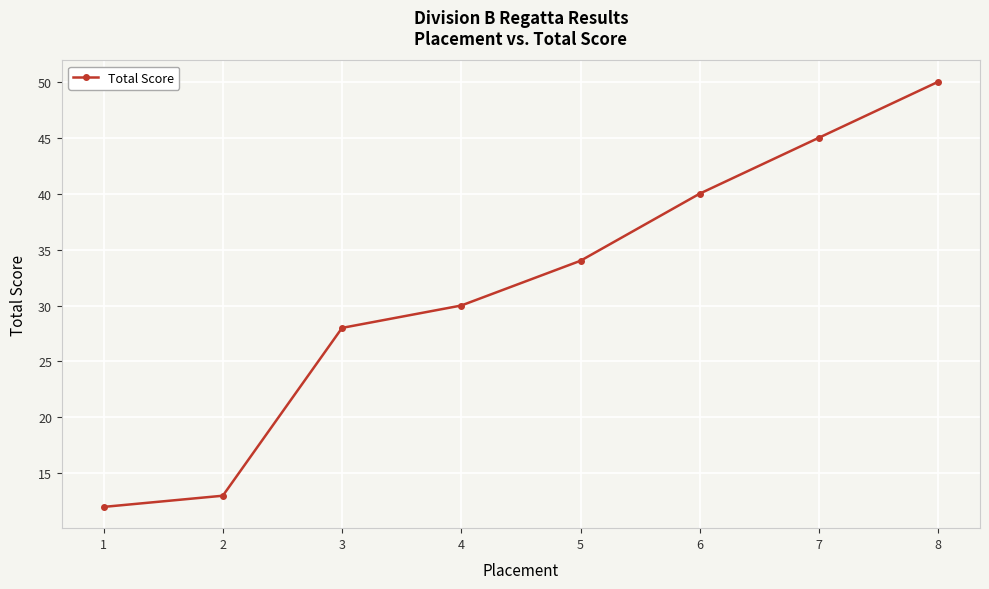

Which has a higher value, 5 or 1?

5